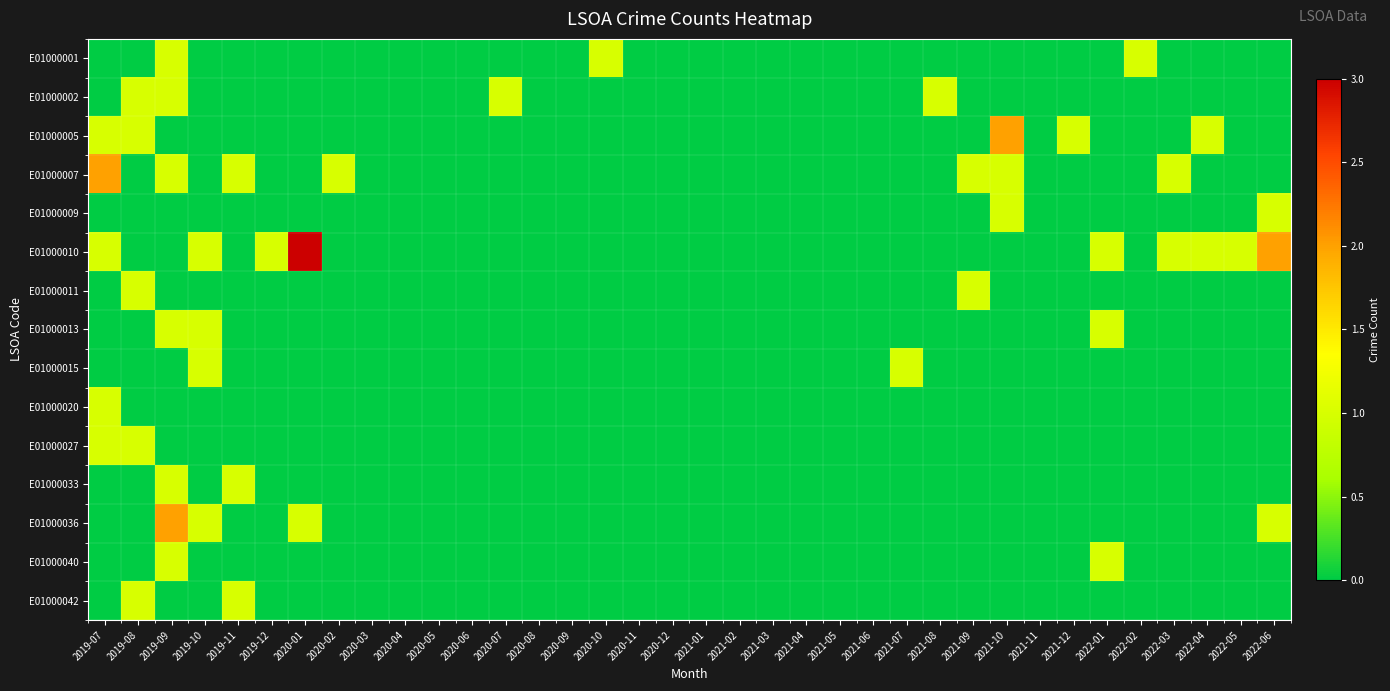

Which series has the largest range (max minus min)?

E01000010